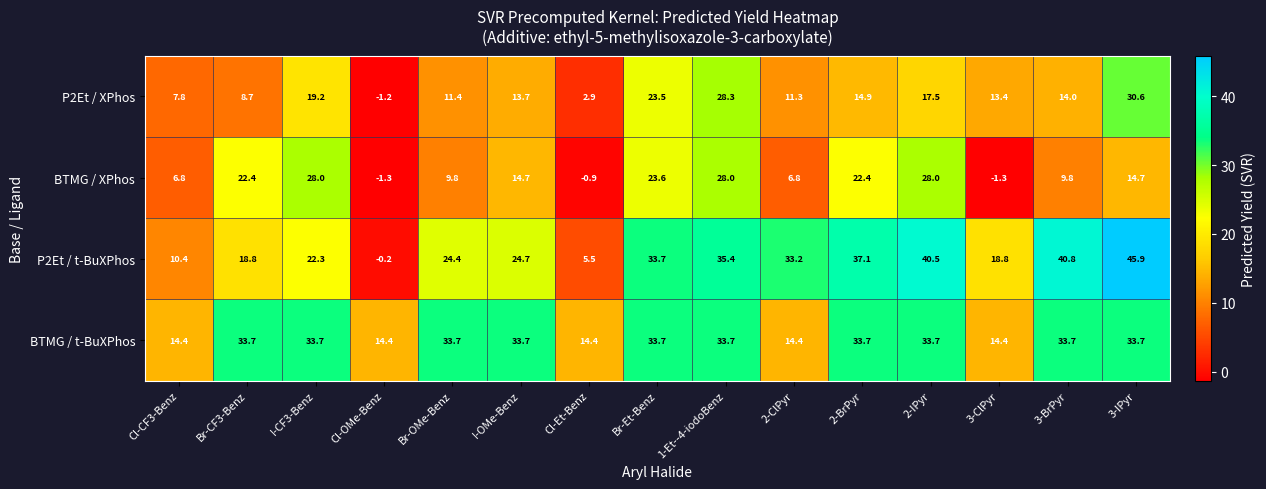

How many values in P2Et / XPhos are above zero?

14